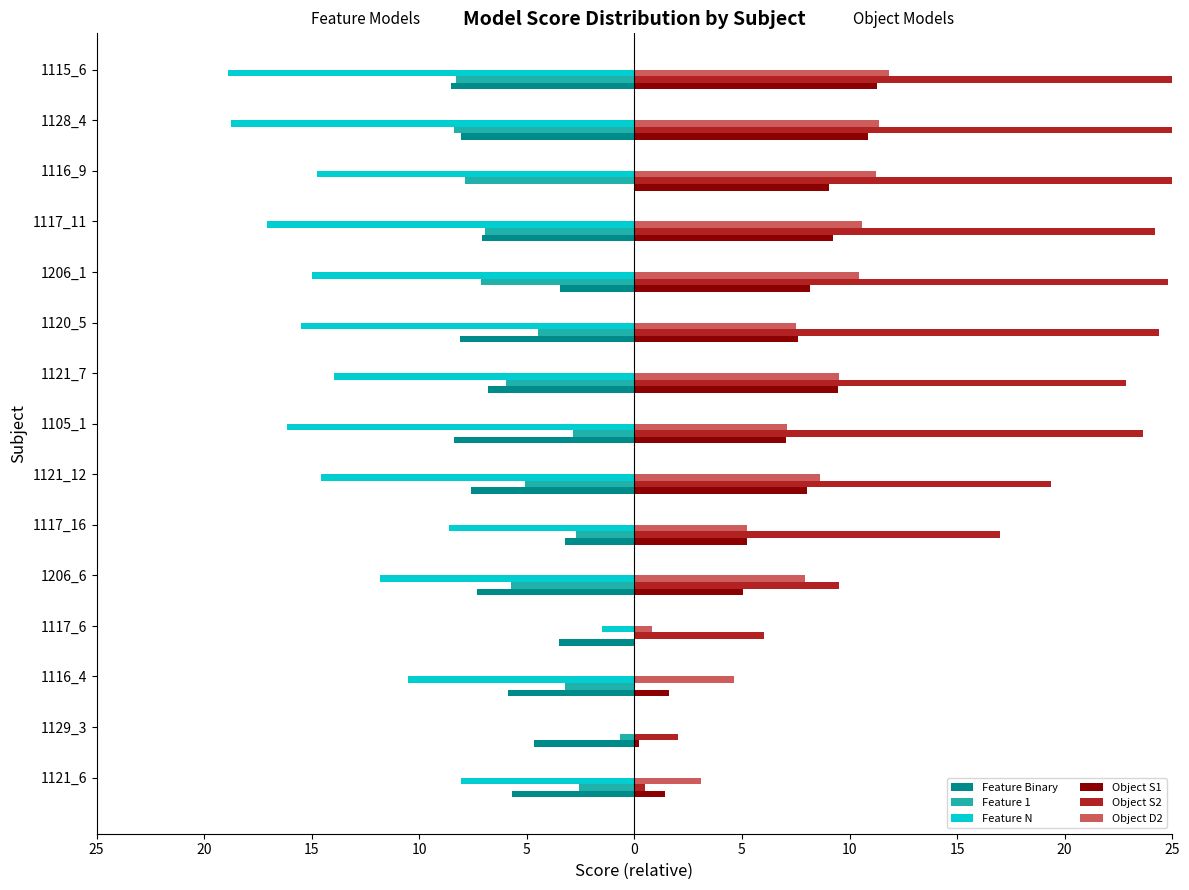

What is the lowest value of the Feature 1 series?

-8.4